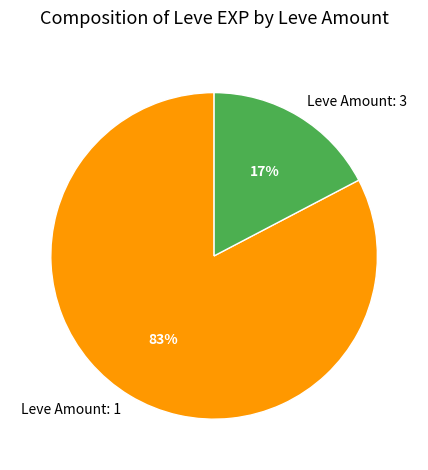

To the nearest percent, what is the average slice percentage?

50%